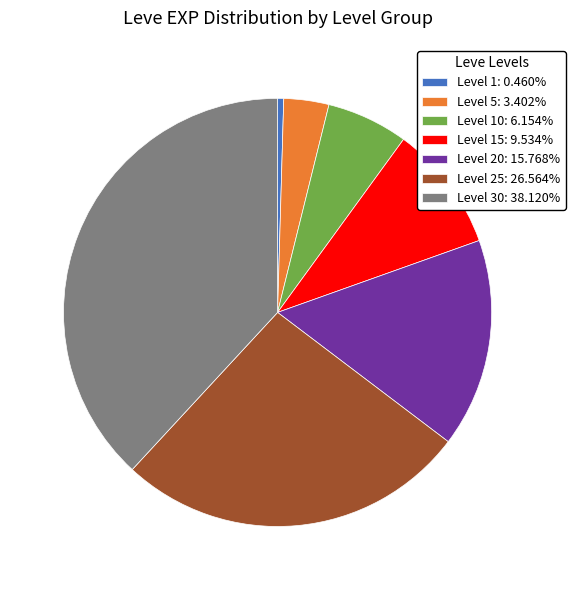

Is the sum of Level 30: 38.120% and Level 1: 0.460% greater than half?

No